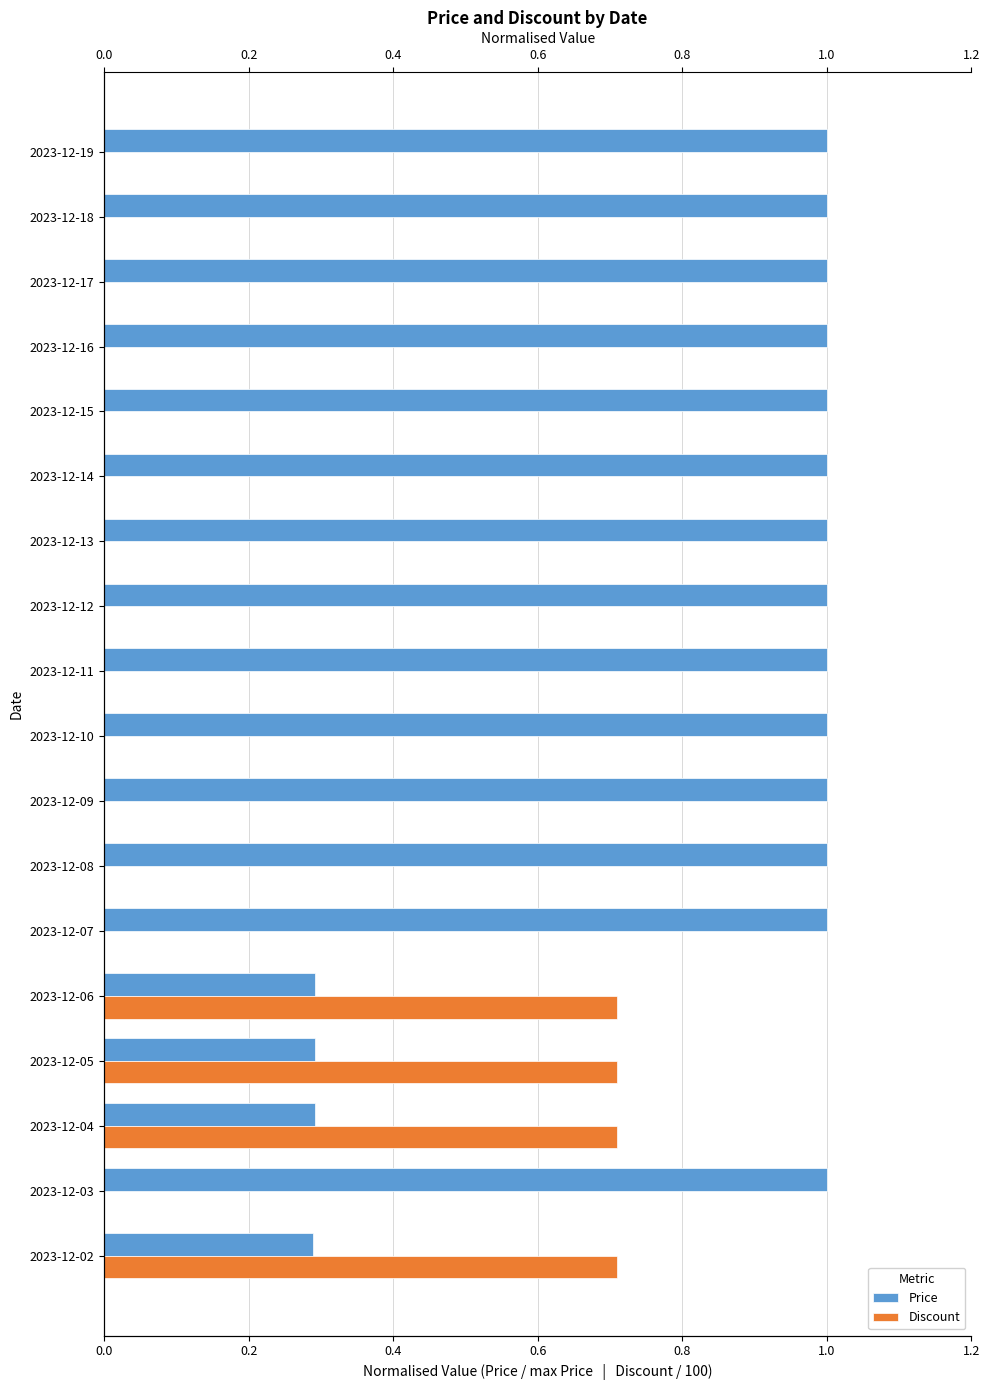

What are all the series names shown in the legend?

Price, Discount